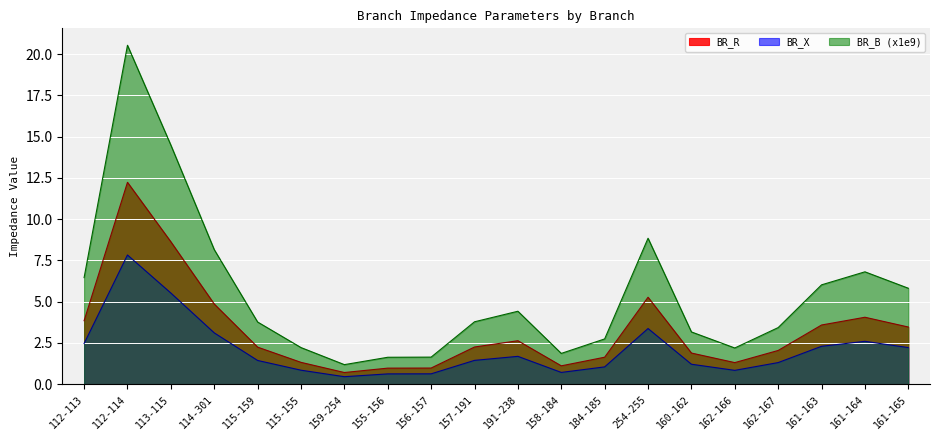

True or false: BR_R and BR_X cross at least once.

False